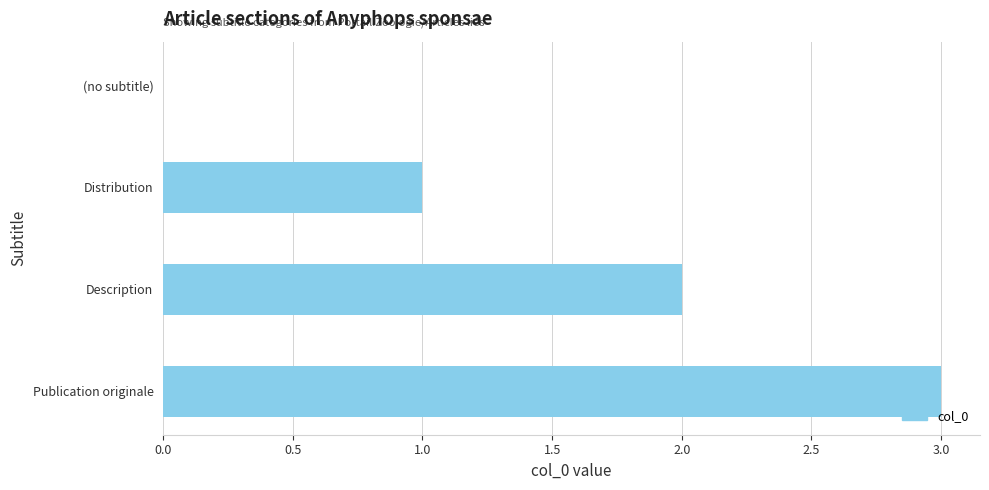

The chart shows a value of 1 at Distribution. True or false?

True